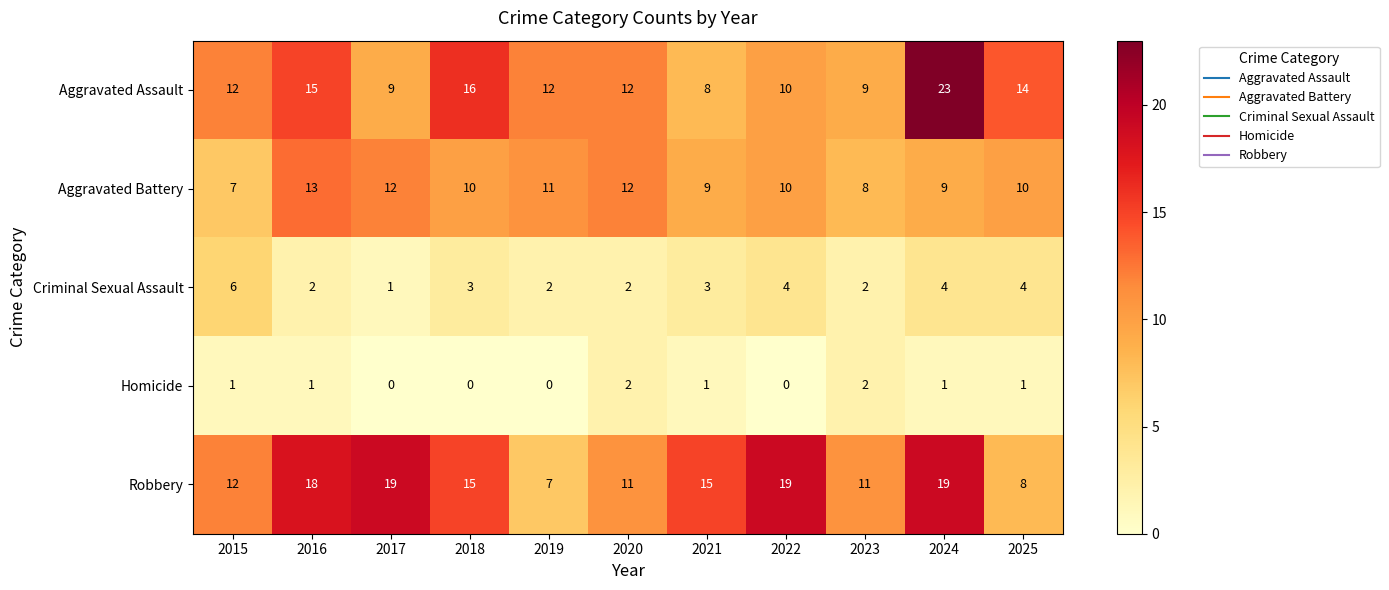

Rank the series at 2021 from lowest to highest value.

Homicide, Criminal Sexual Assault, Aggravated Assault, Aggravated Battery, Robbery